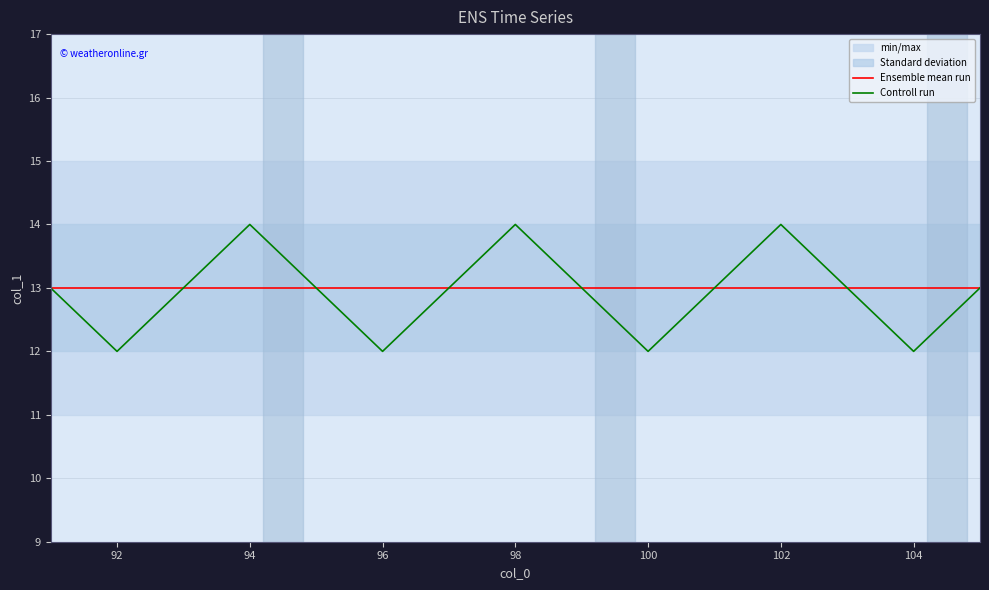

Is it true that Ensemble mean run equals 19 at 100?

False